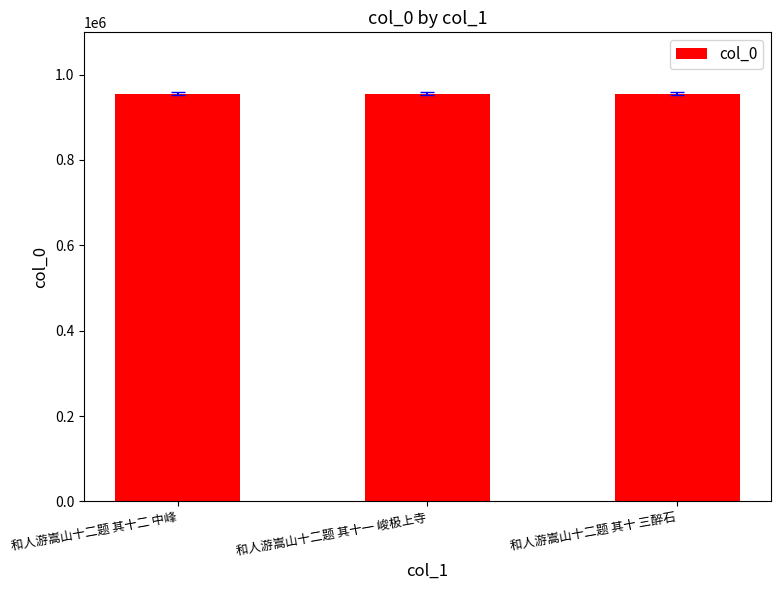

What is the smallest value displayed?

955496